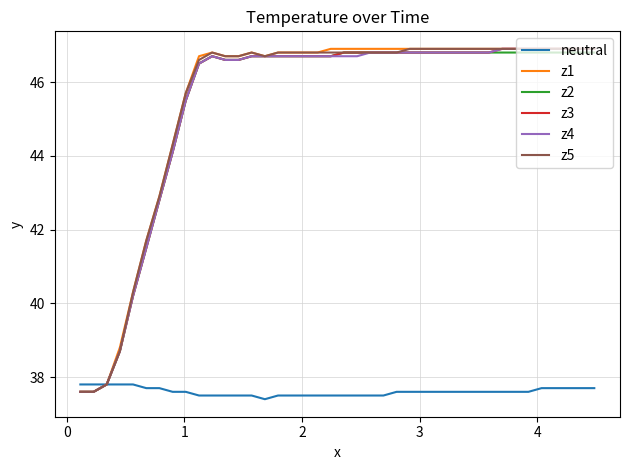

What is the lowest value of the z1 series?

37.6